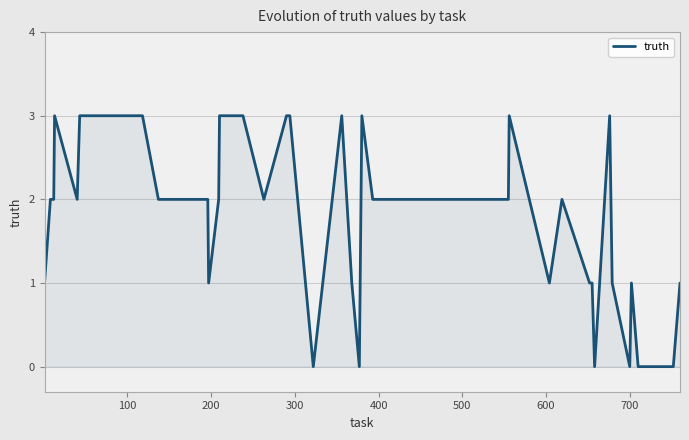

What is the maximum value shown in the chart?

3